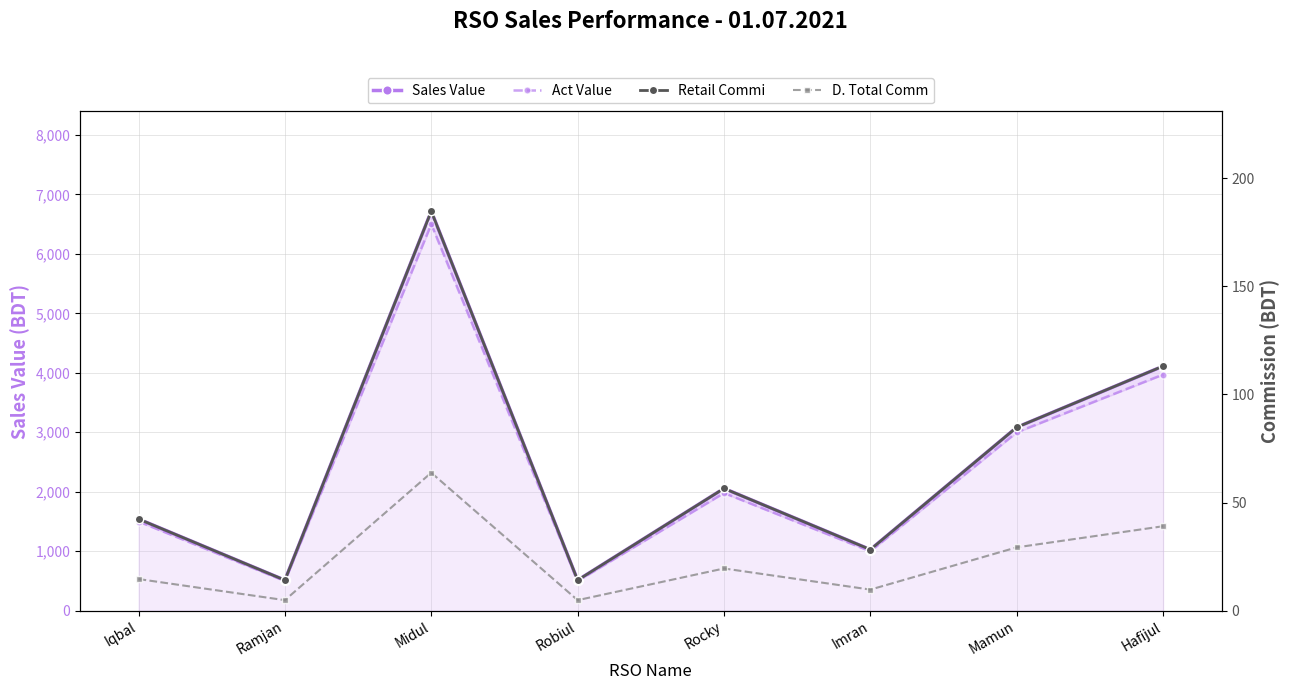

How many data points in D. Total Comm are above 19?

4